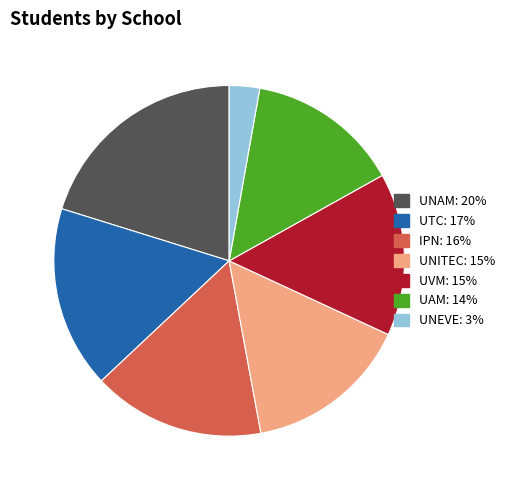

Combined, do UNAM and UVM account for over 50%?

No